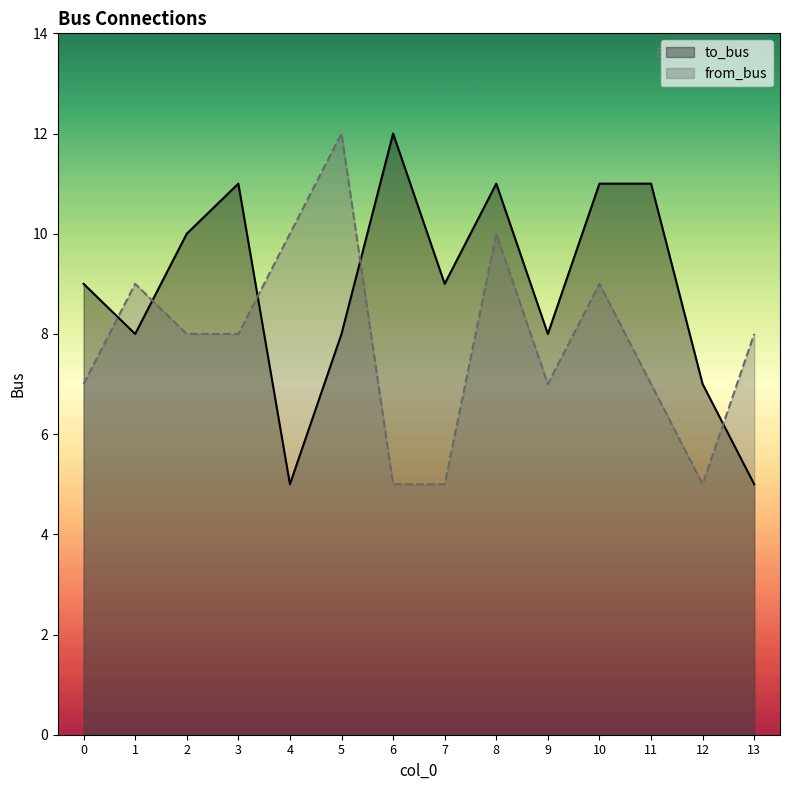

What is the smallest value displayed?

5